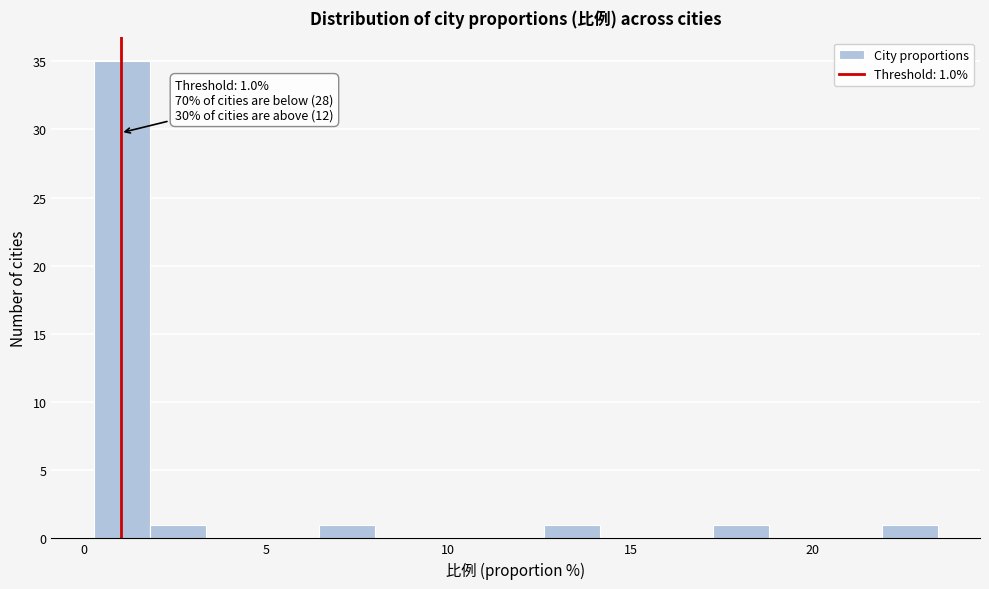

Read against the x-axis, roughly where is the centre of the tallest bar?

1.0